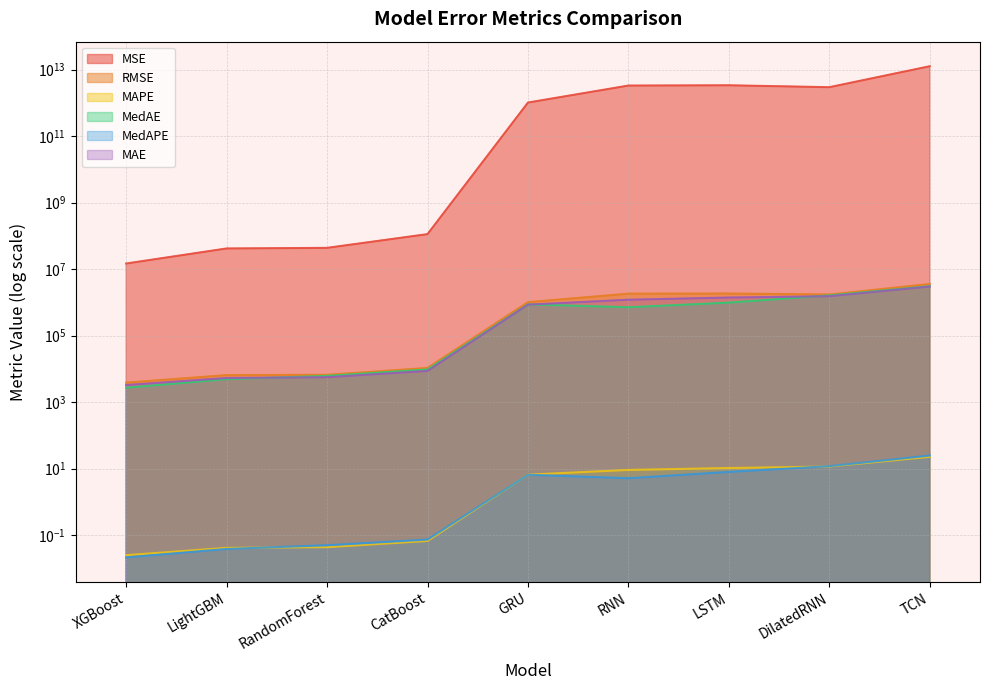

Which category has the lowest value across all series?

XGBoost